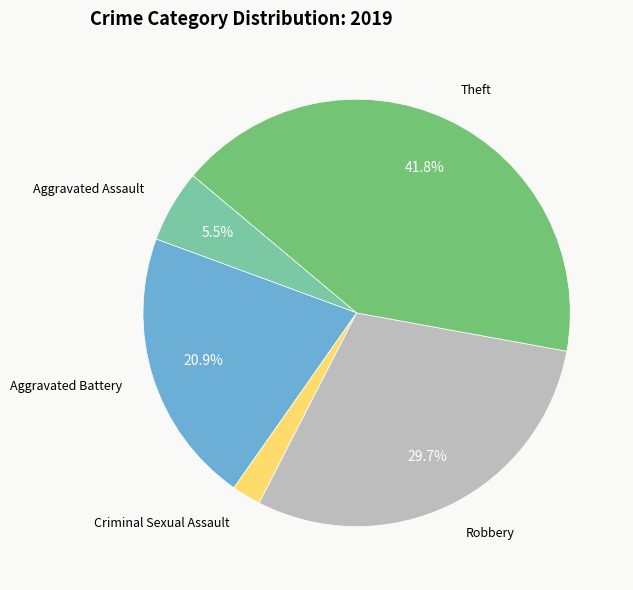

How many segments does this pie chart have?

5